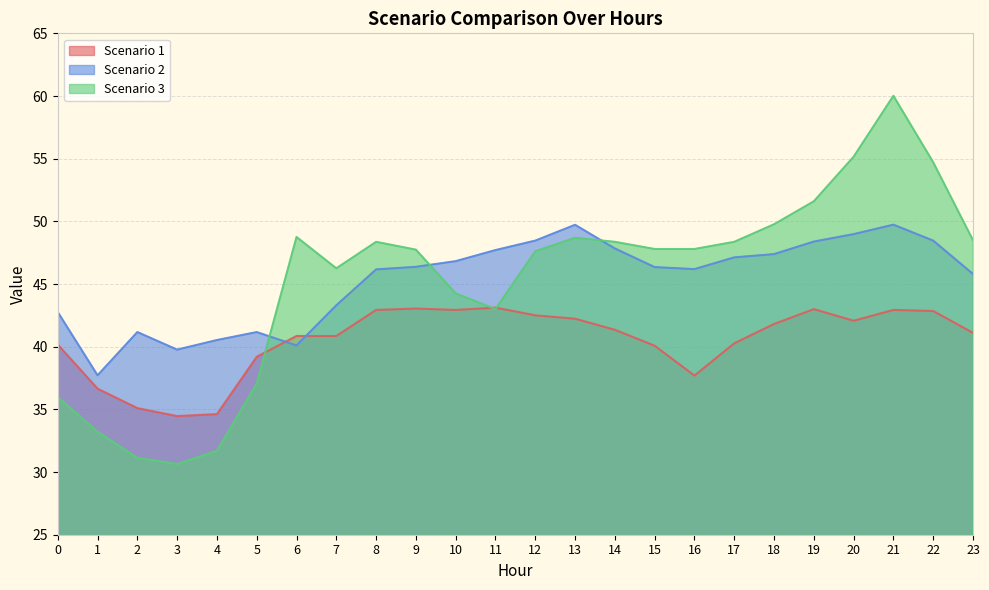

True or false: Scenario 2 and Scenario 1 intersect in this chart.

True